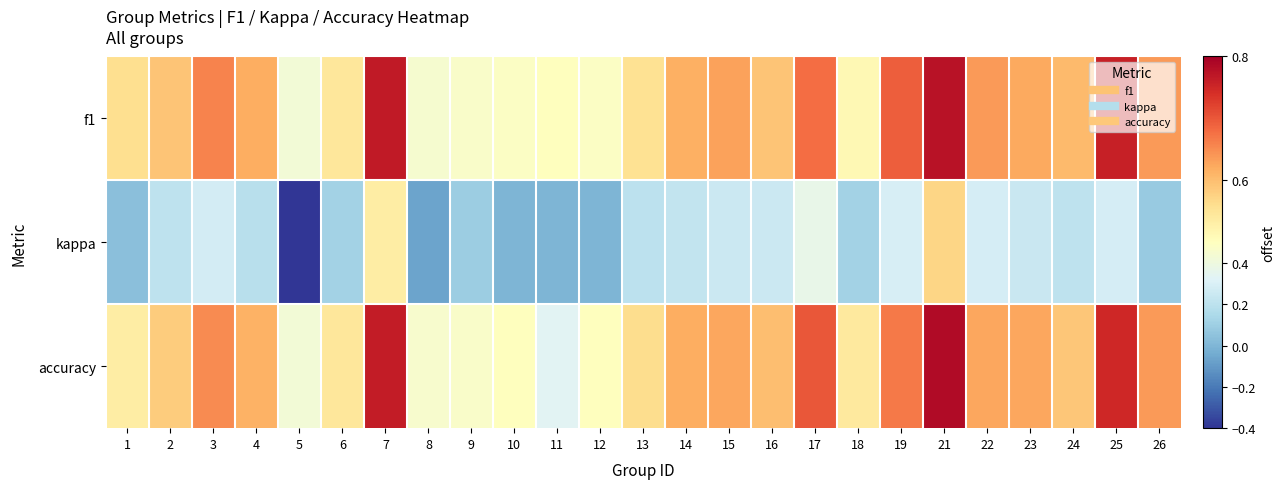

List the series in order of their peak value, highest first.

accuracy, f1, kappa